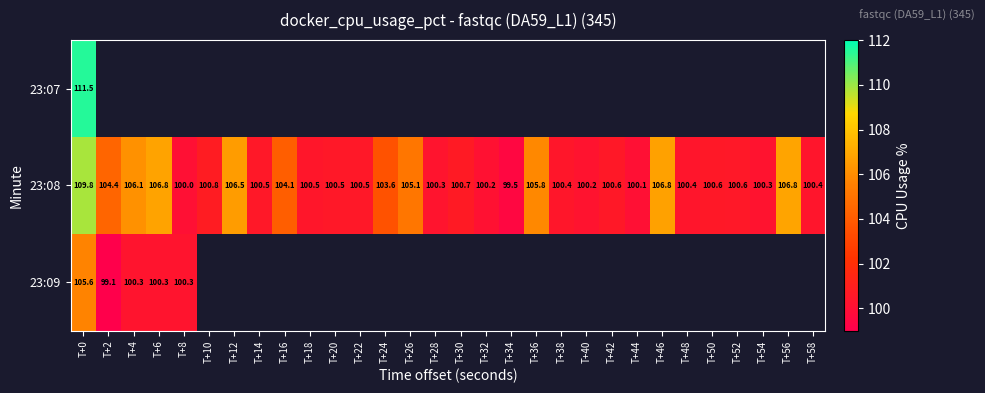

Count the number of data series in this chart.

3